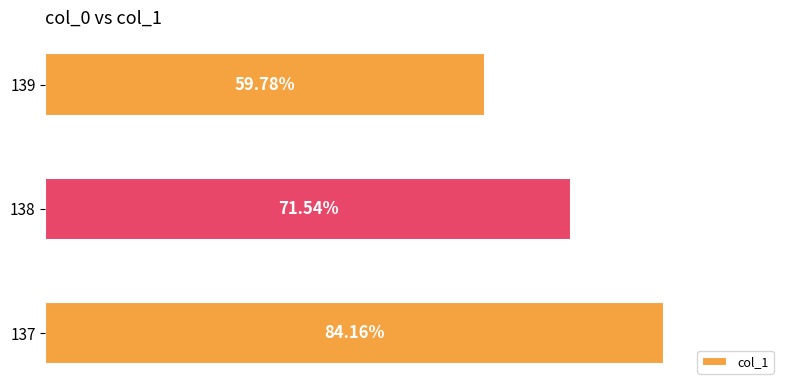

List the labels in order of value, largest first.

137, 138, 139